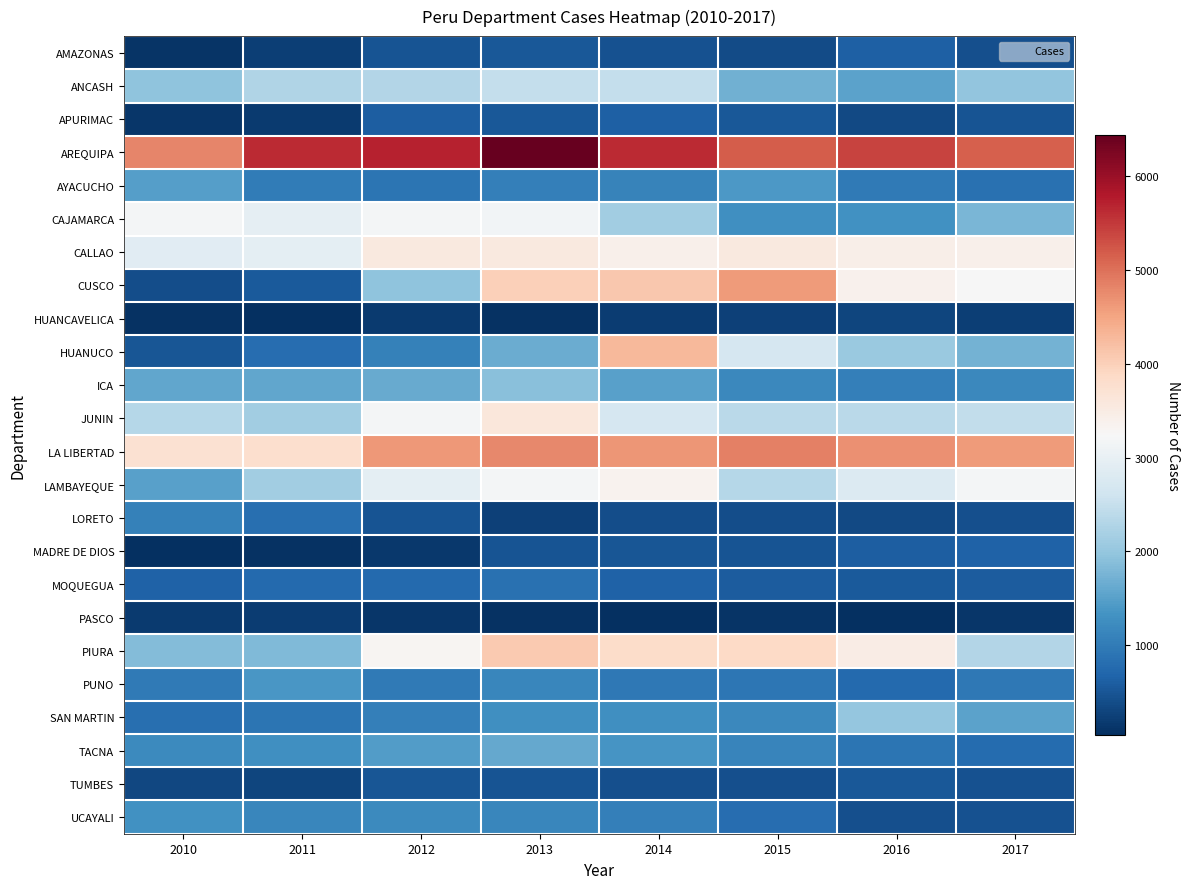

What is the total value across all series at 2014?

47180